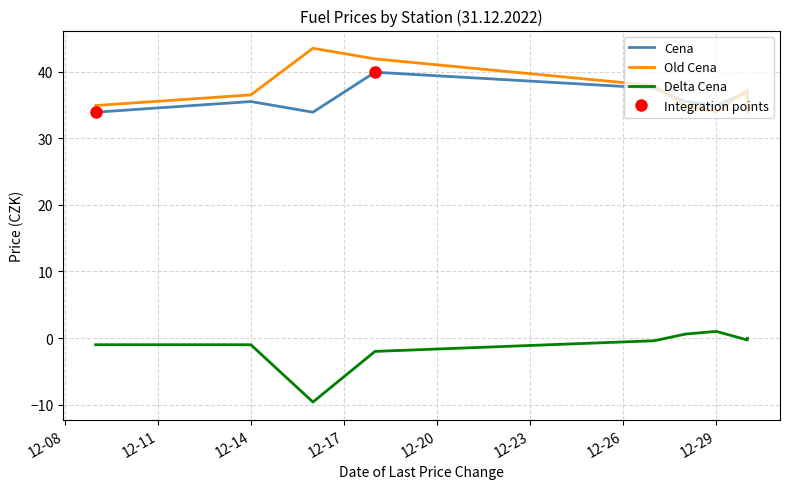

What is the value of the Old Cena point at the 5th from the left?

37.9